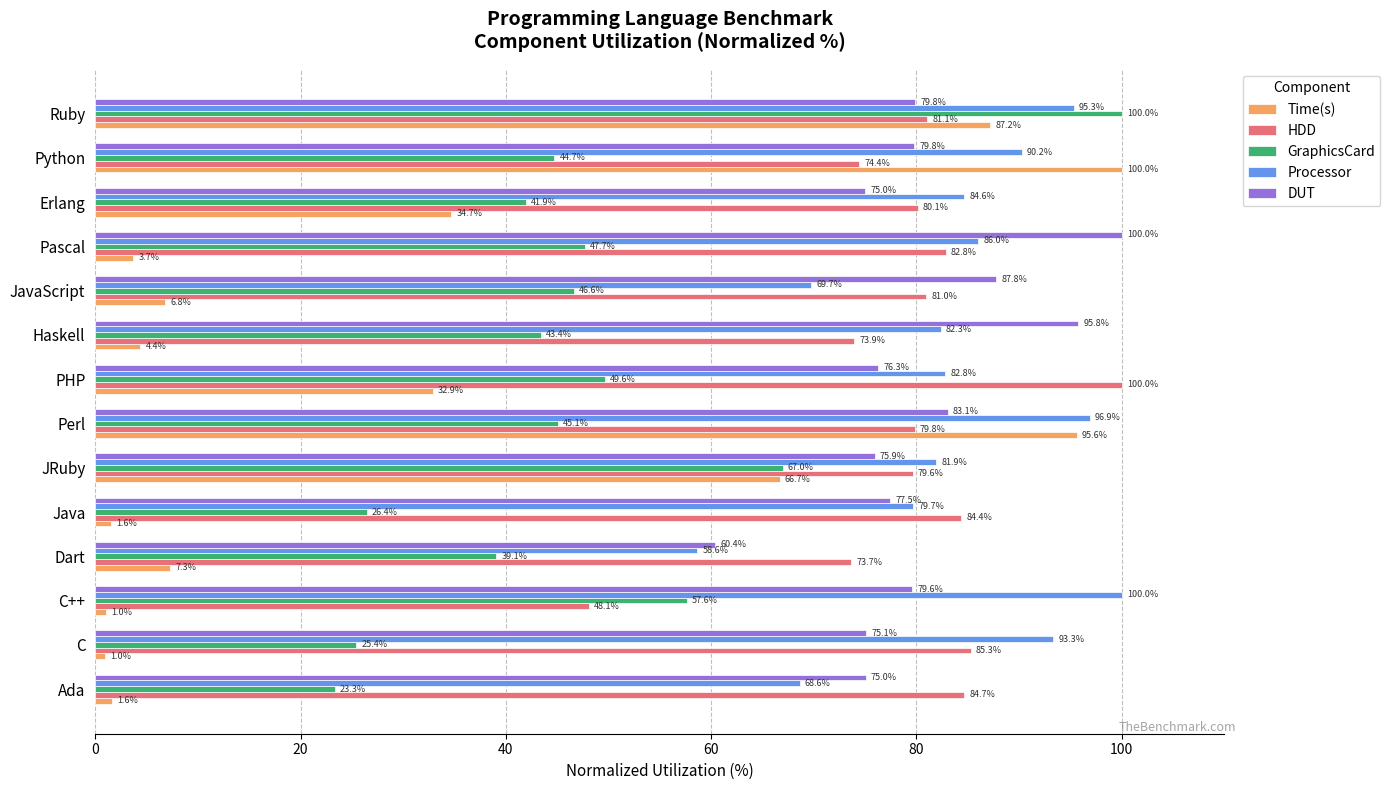

What is the total value across all series at Ruby?

443.4